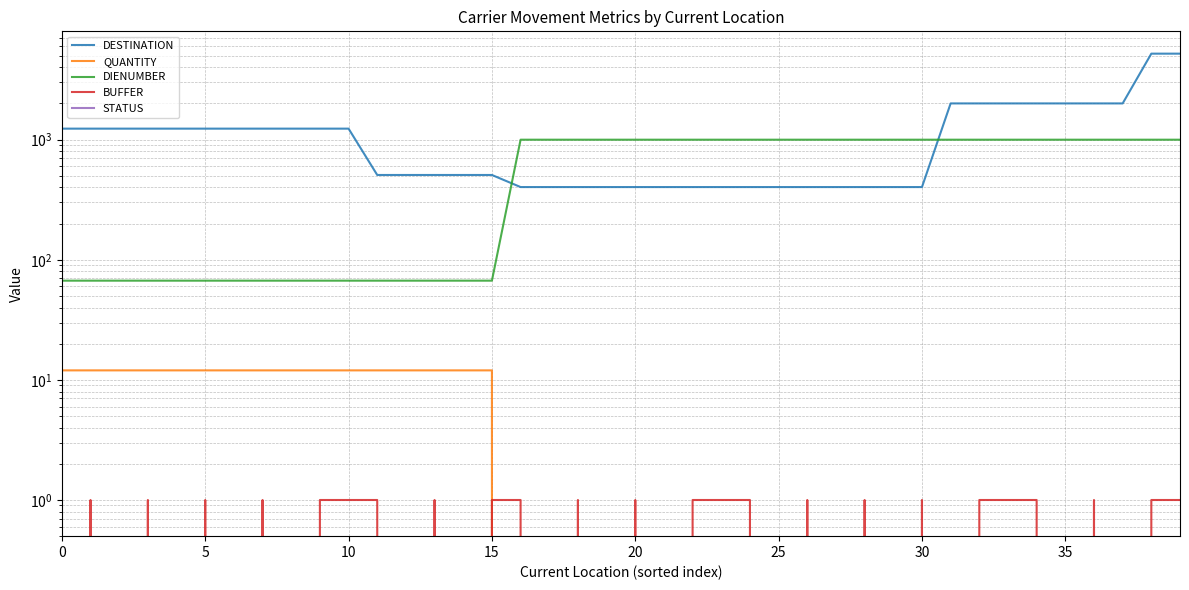

What is the maximum value shown in the chart?

5200